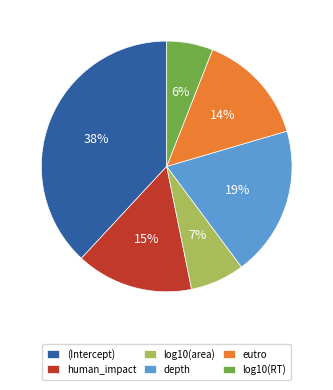

Does any single category account for the majority?

No